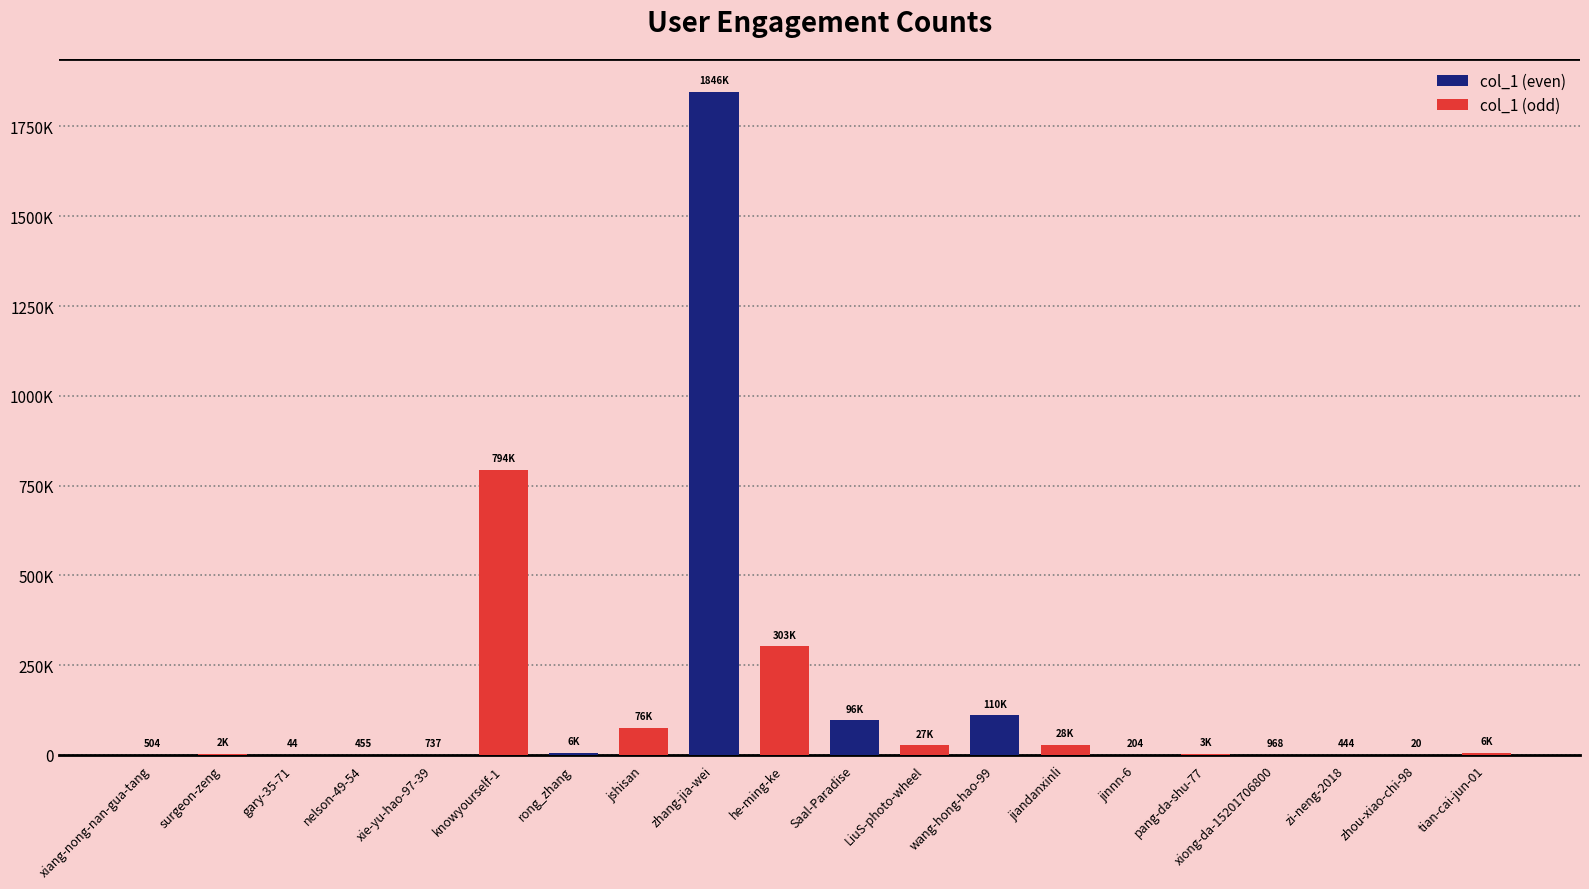

What are all the series names shown in the legend?

col_1 (even), col_1 (odd)